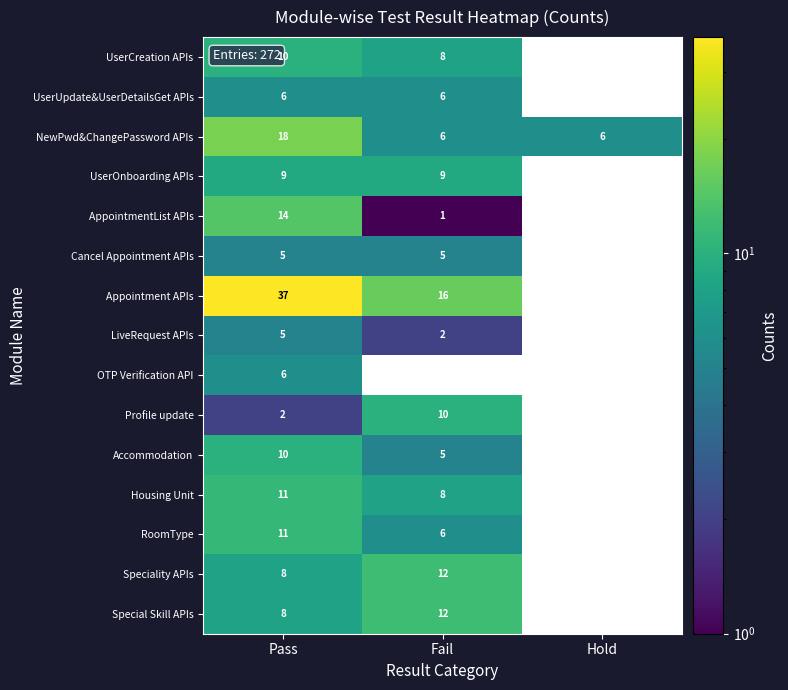

What is the total value across all series at Pass?

160